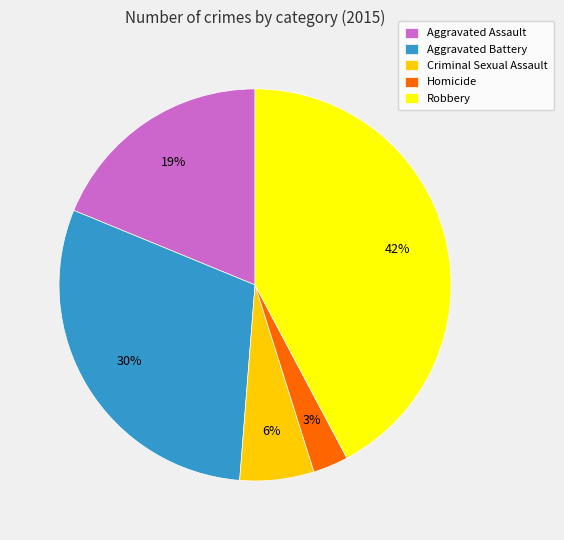

Is it true that Aggravated Battery is 30% of the pie?

True